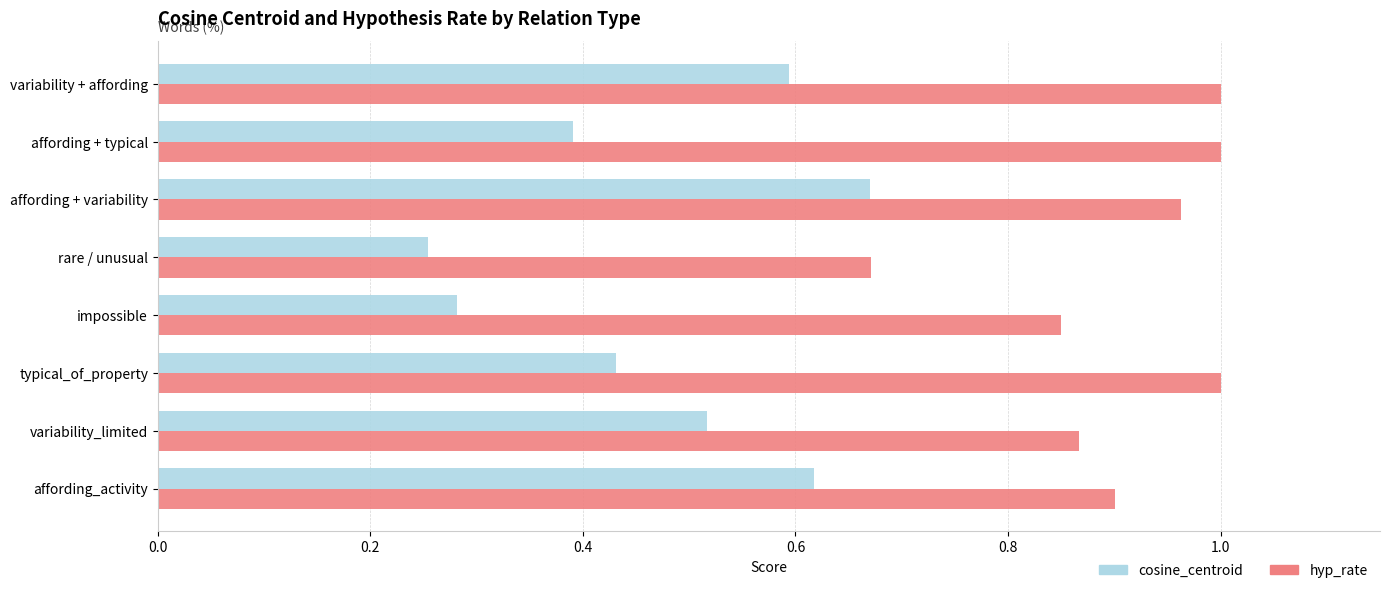

Which series has the largest range (max minus min)?

cosine_centroid